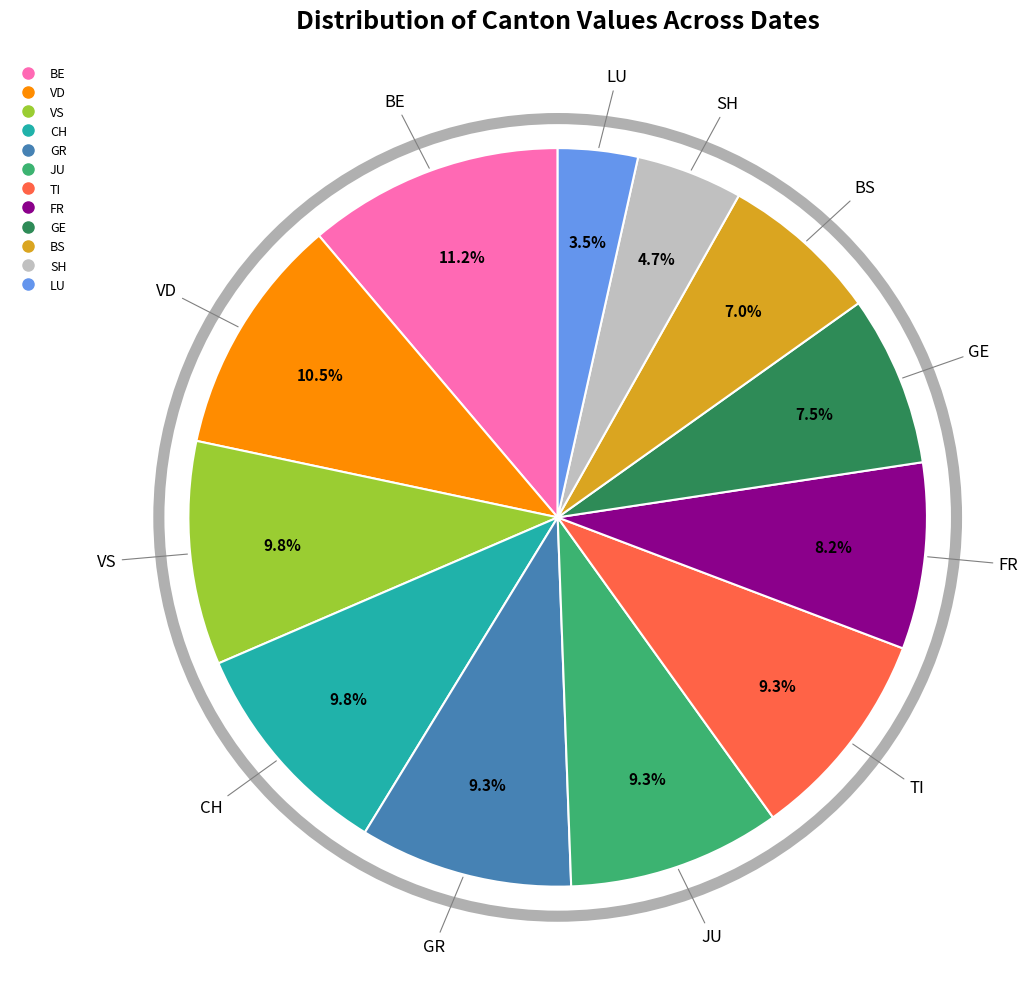

Is there a majority slice in this chart?

No